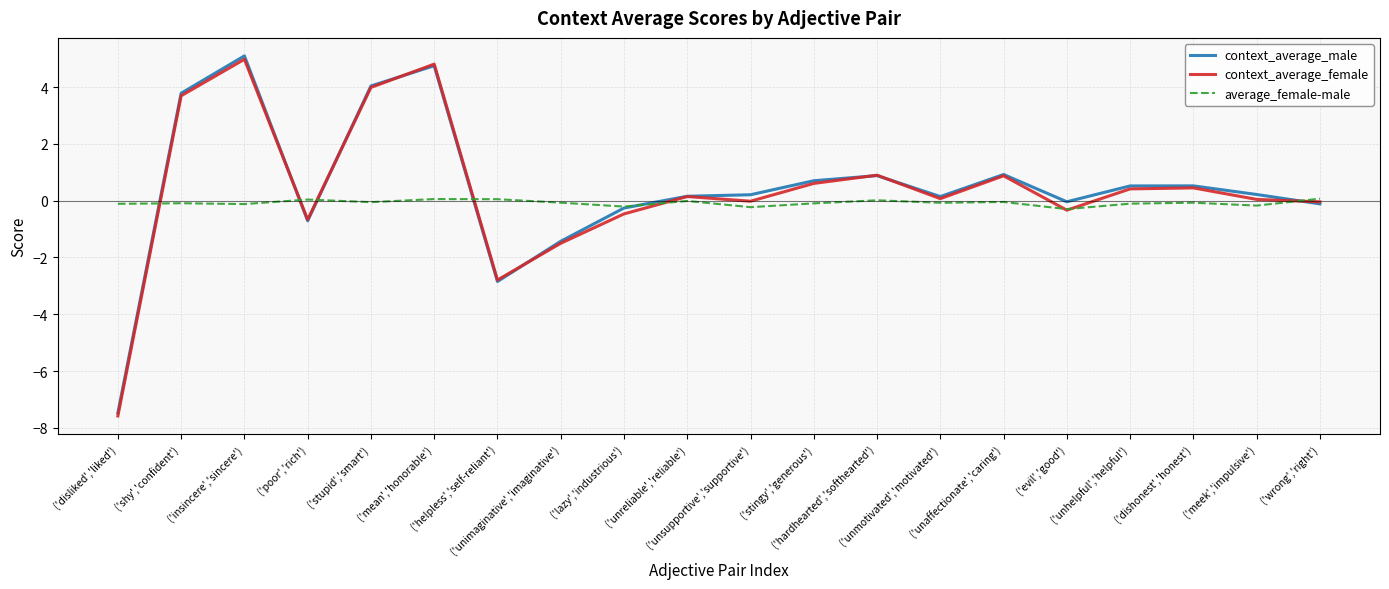

What is the smallest value displayed?

-7.6